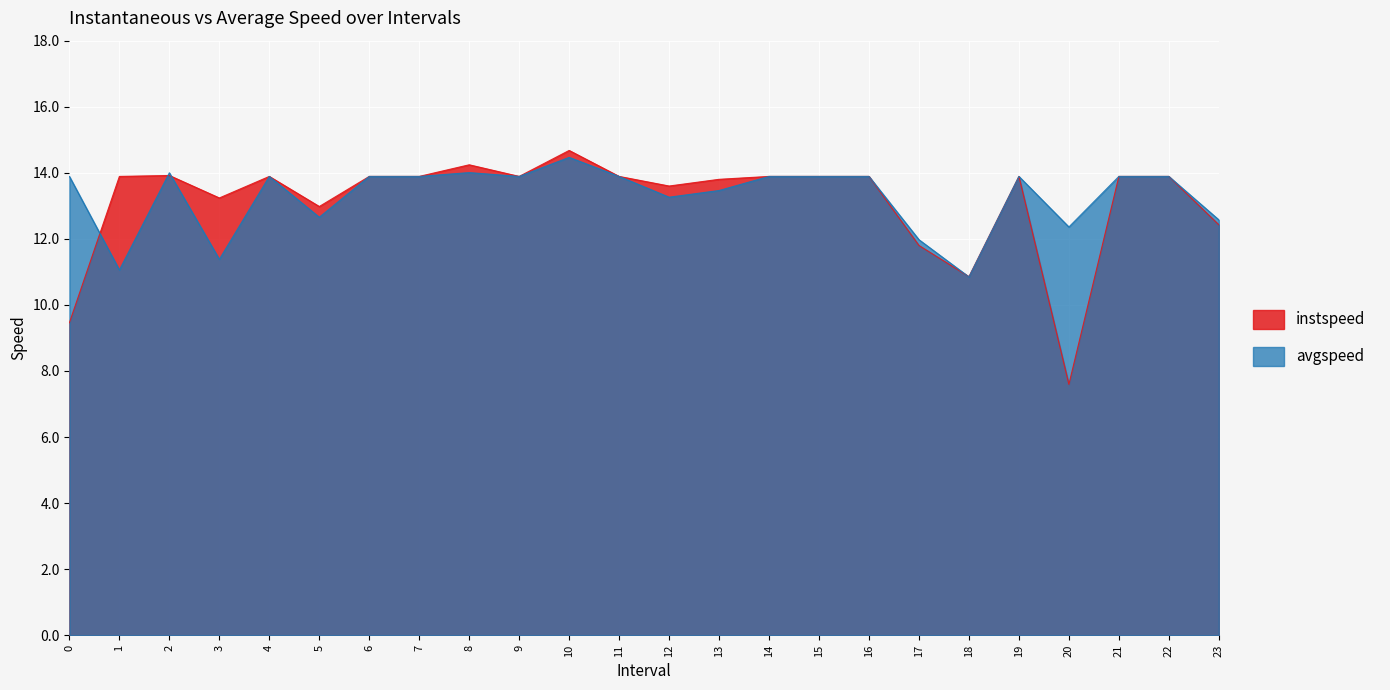

What is the spread (max minus min) of values at 20?

4.8